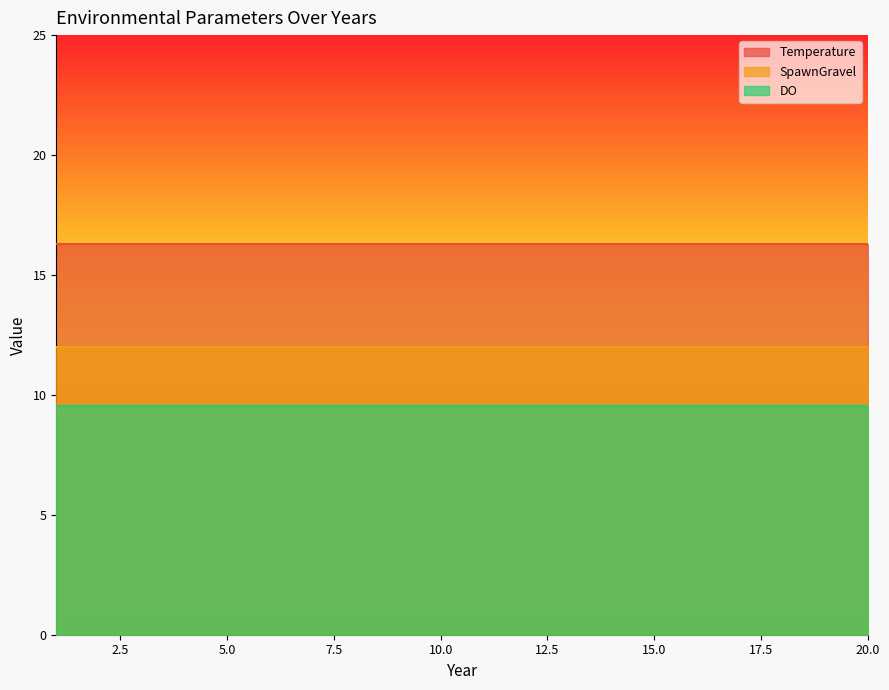

What are all the series names shown in the legend?

Temperature, SpawnGravel, DO